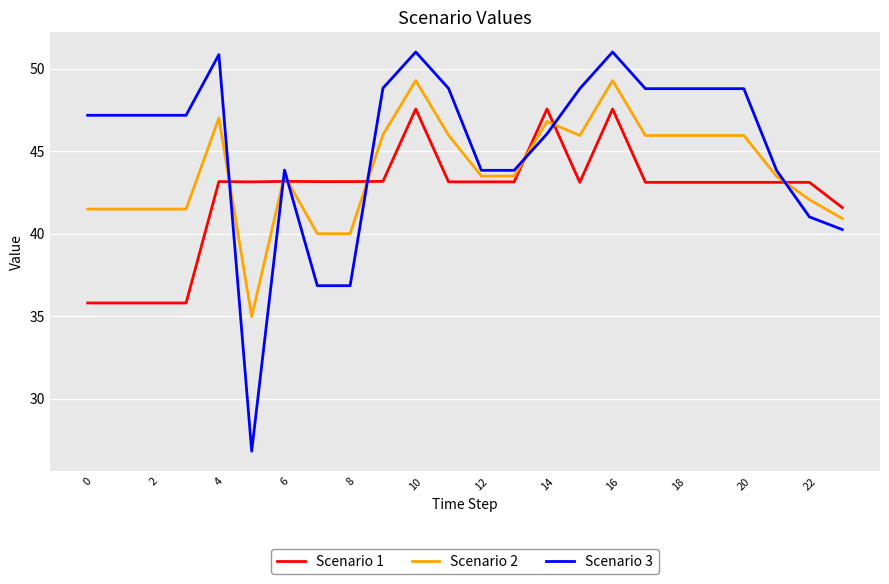

What is the maximum value for Scenario 1?

47.6